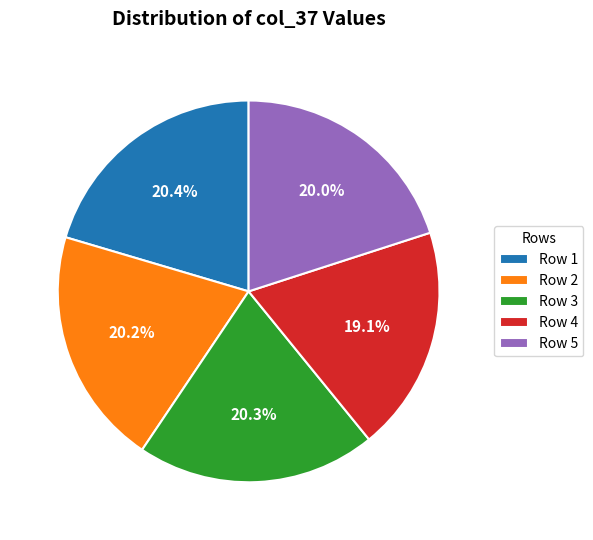

Does Row 1 account for over 50% of the chart?

No